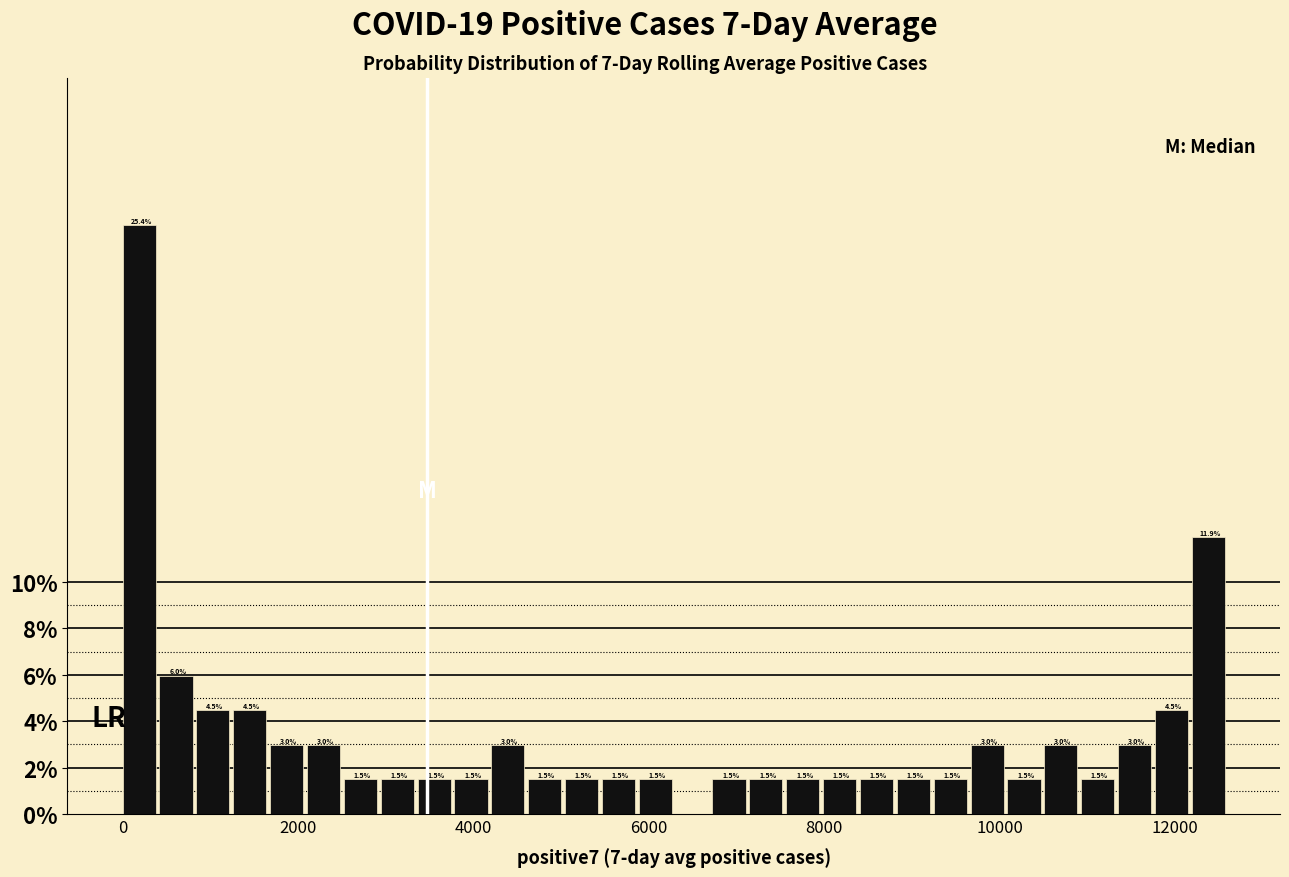

Around what value on the x-axis is the tallest bar? Give the approximate position of its centre, as read against the axis.

200